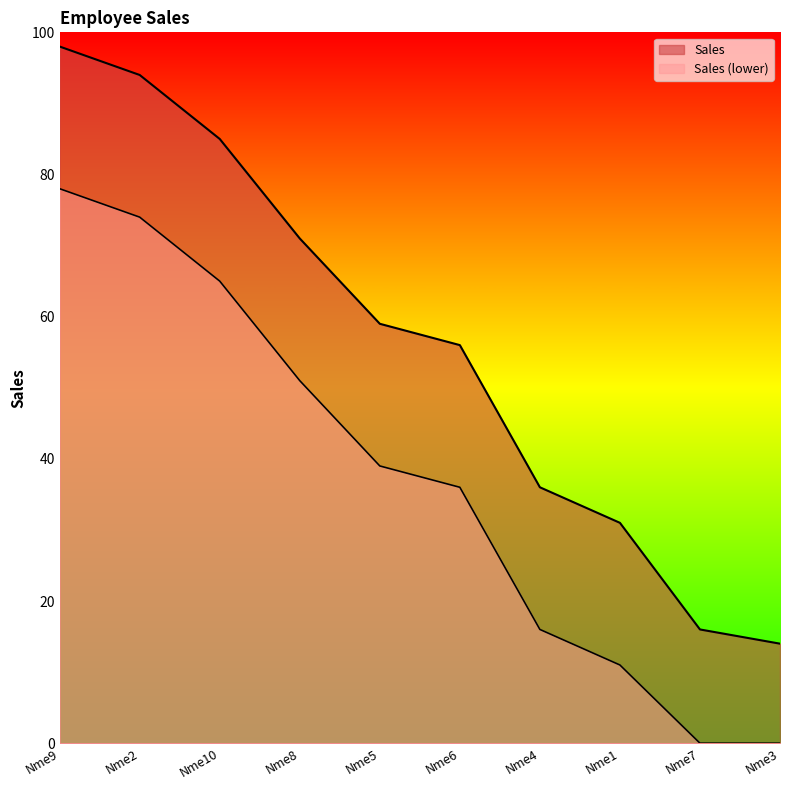

How many categories are shown in the chart?

10